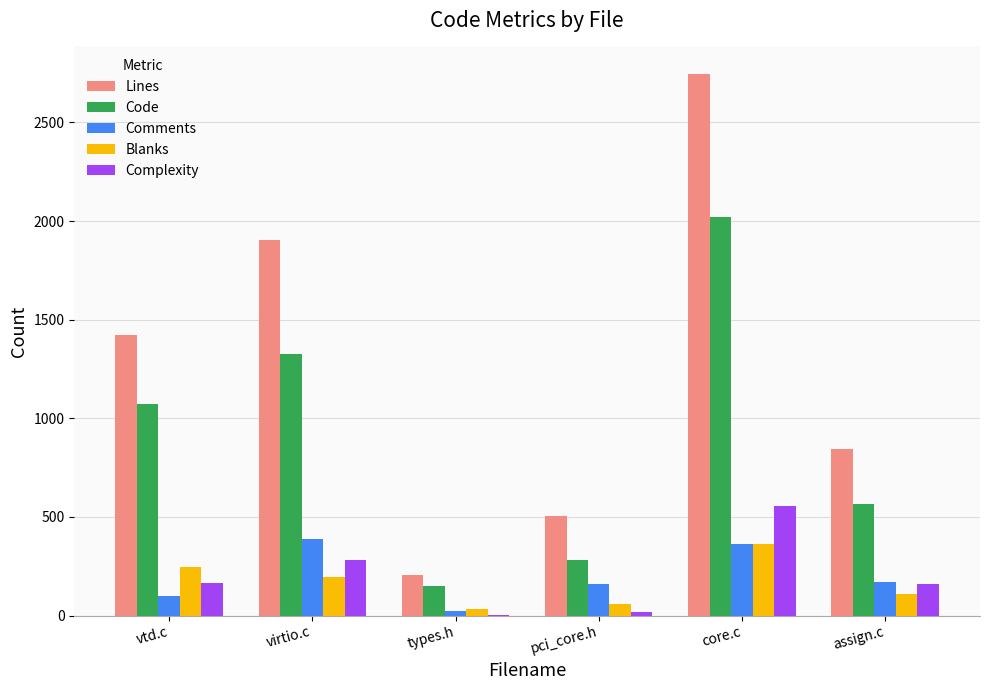

What is the sum of all Lines values?

7629